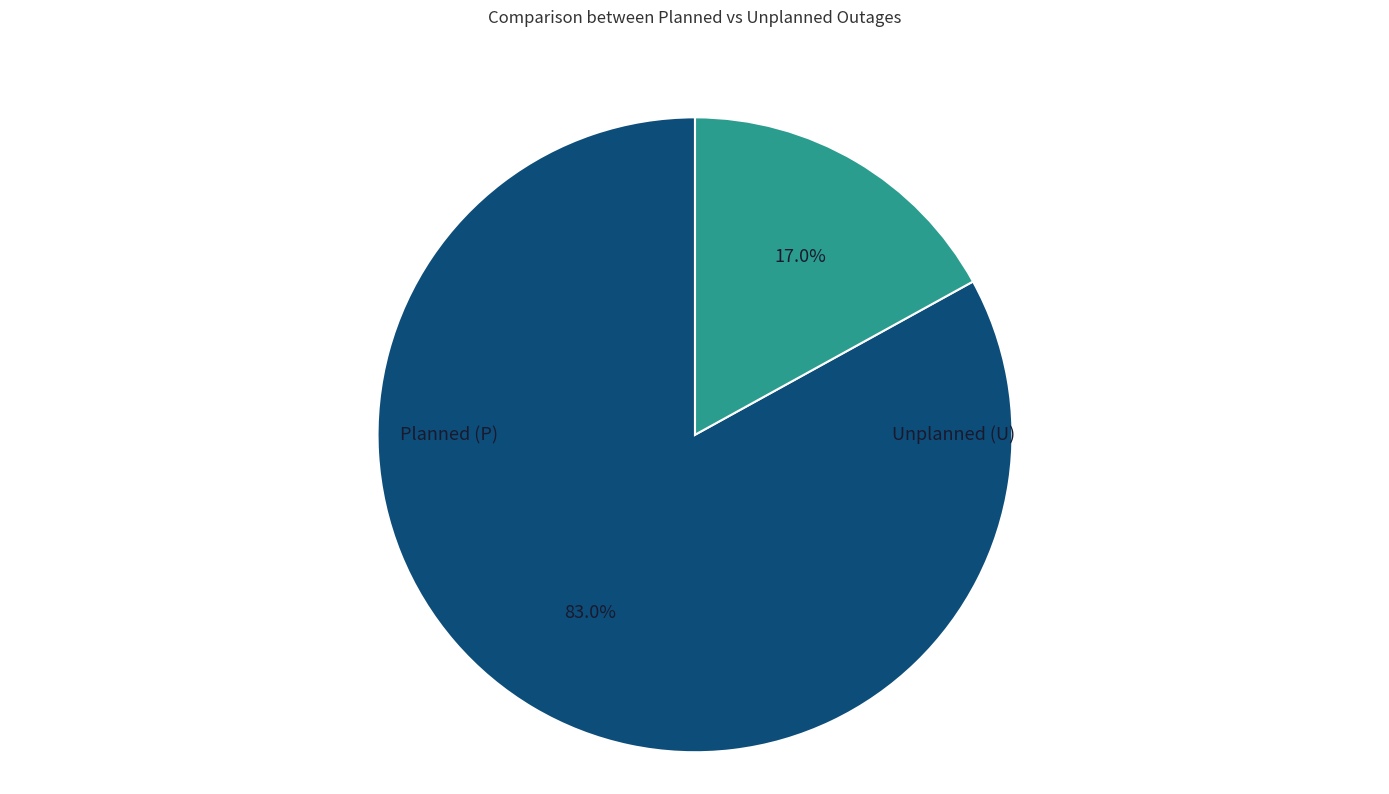

Does any single category account for the majority?

Yes